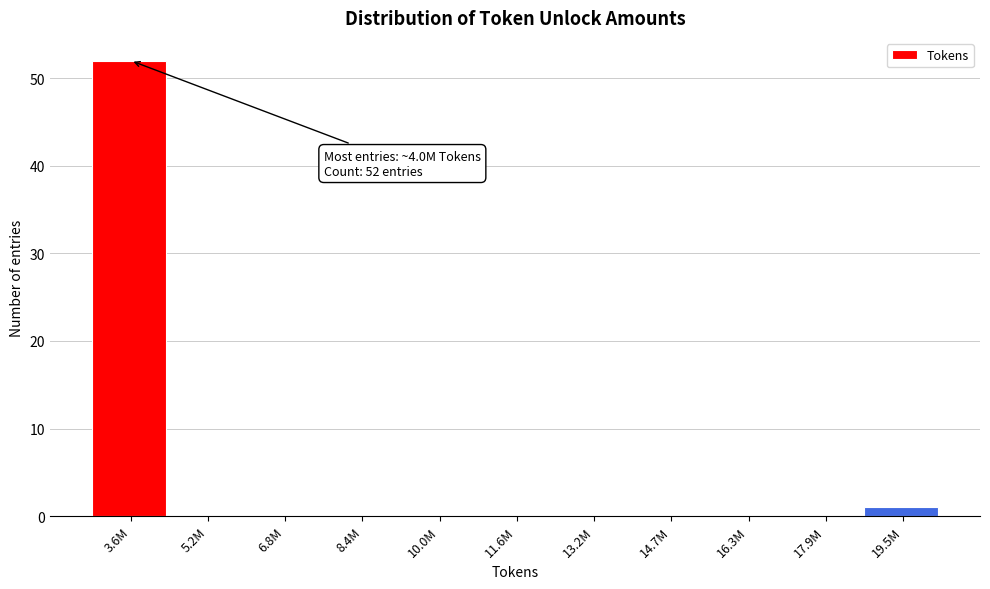

Reading right to left, transcribe all the data shown in this chart.

19.5M=1	17.9M=0	16.3M=0	14.7M=0	13.2M=0	11.6M=0	10.0M=0	8.4M=0	6.8M=0	5.2M=0	3.6M=52